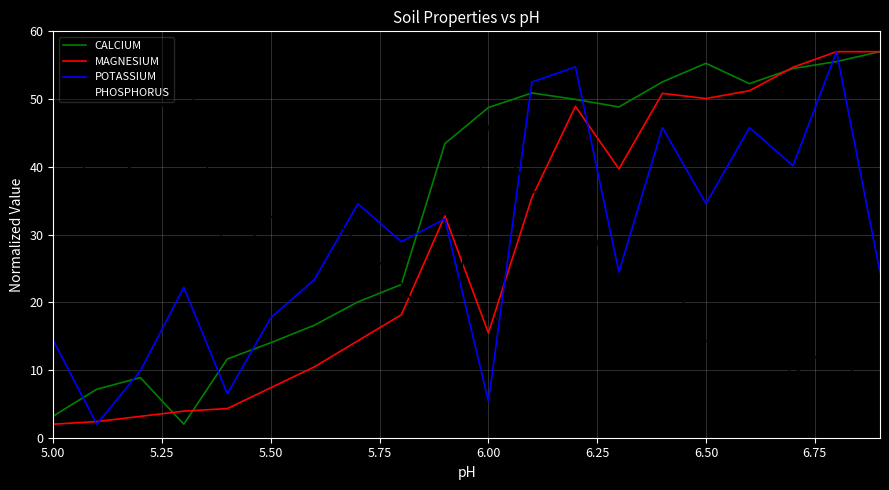

True or false: MAGNESIUM has more than 0 points higher than both neighbors.

True